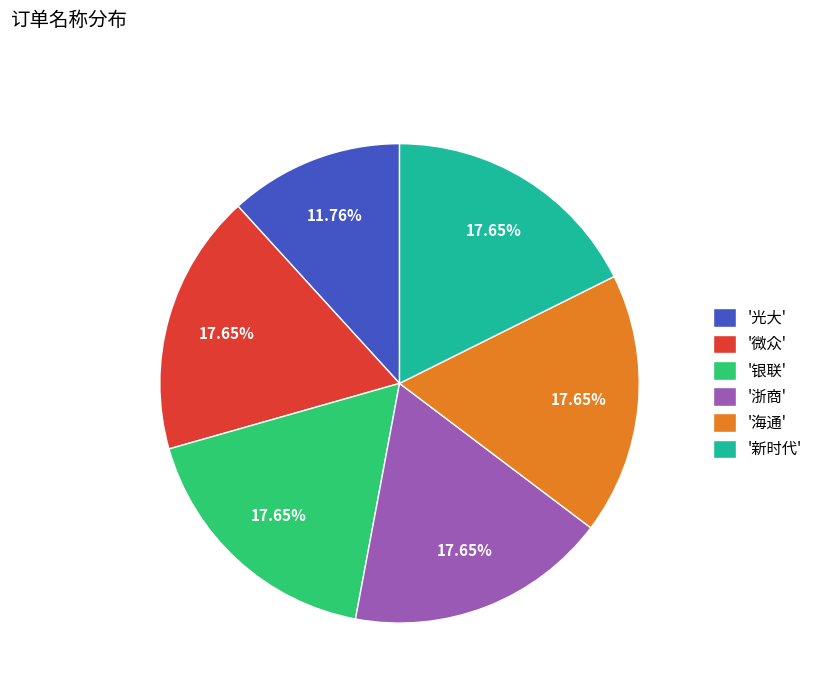

What is the ratio of the value at '光大' to the value at '微众'?

0.7